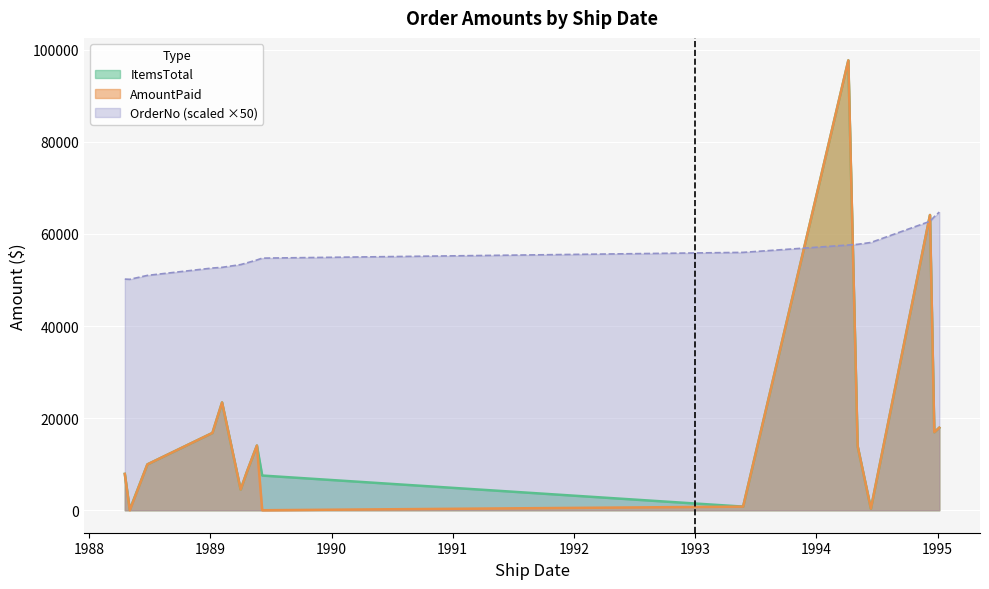

True or false: AmountPaid and ItemsTotal intersect in this chart.

False